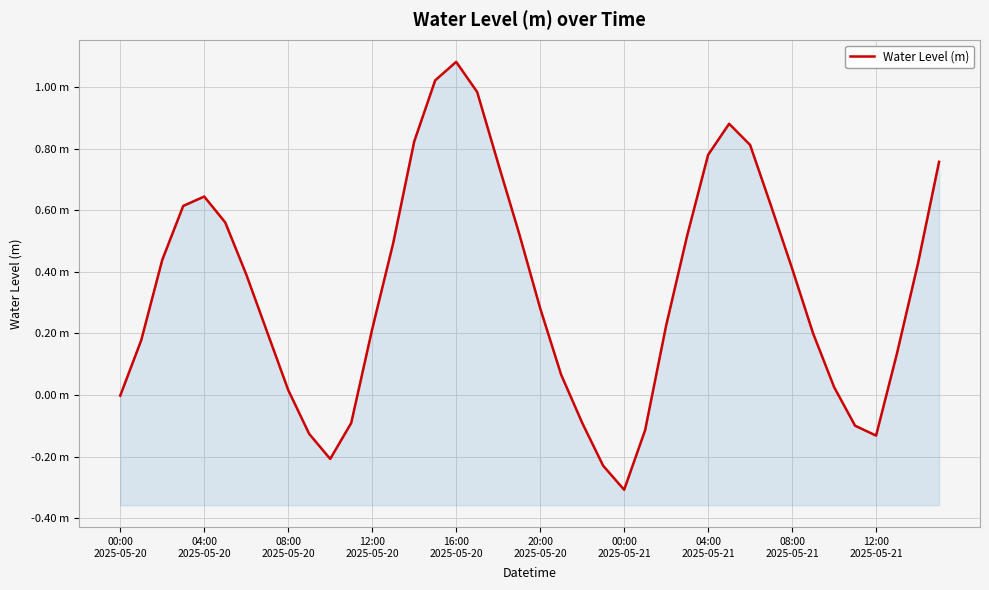

How many lines are shown in the chart?

1